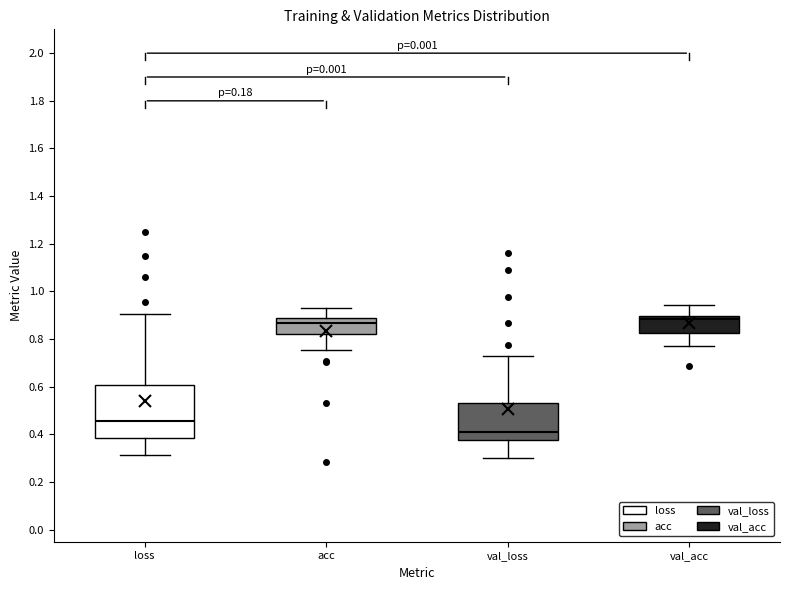

Where is the upper edge of the box for acc on the y-axis? The values are not printed on the chart, so give them approximately, as read against the axis.

0.88